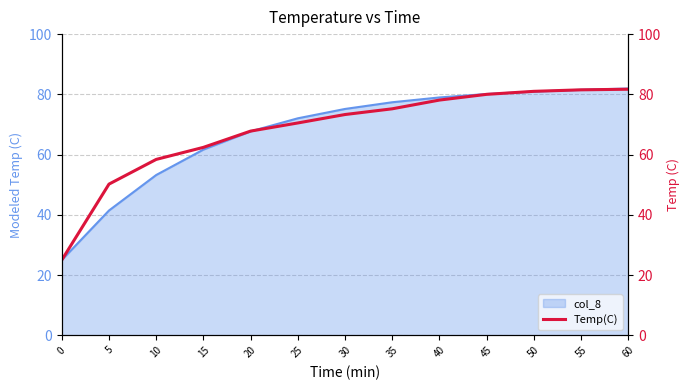

True or false: the data shows 15.8 at 35.

False